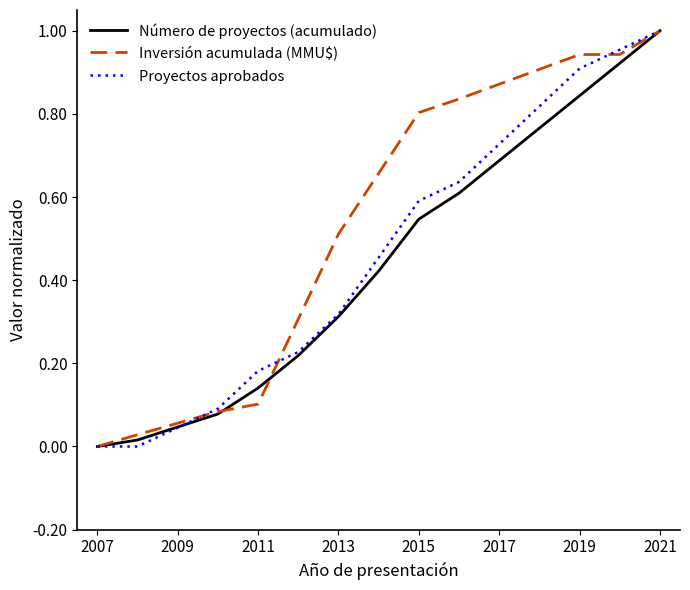

Which series has the largest total across all categories?

Inversión acumulada (MMU$)